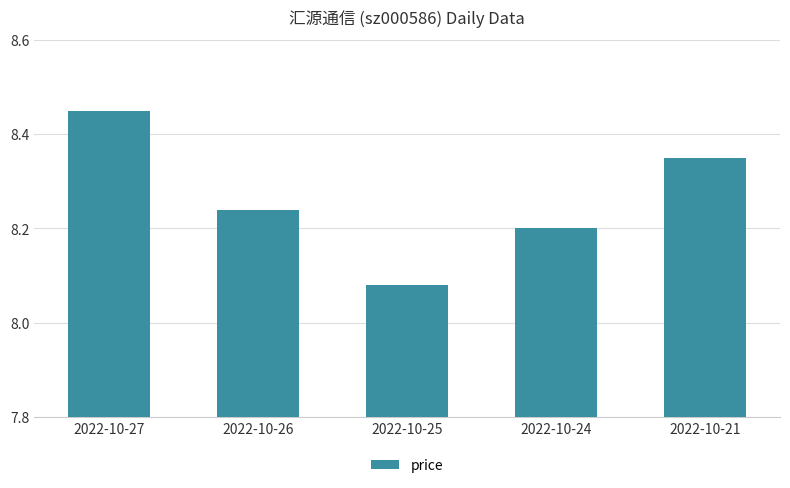

At which label is the value closest to 8?

2022-10-25